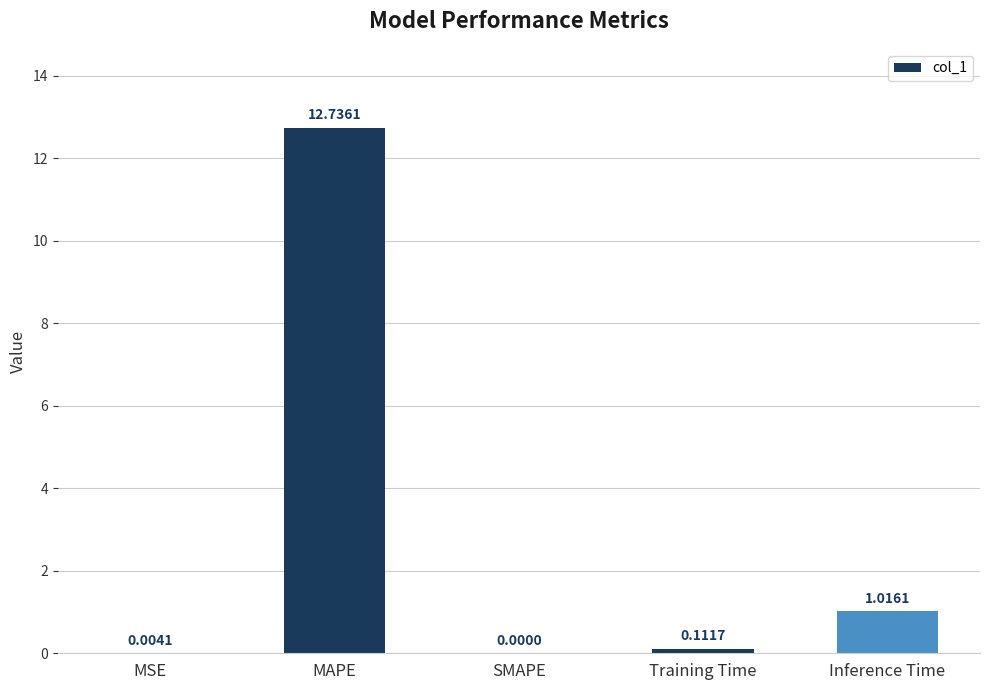

At which label is the value closest to 6?

Inference Time